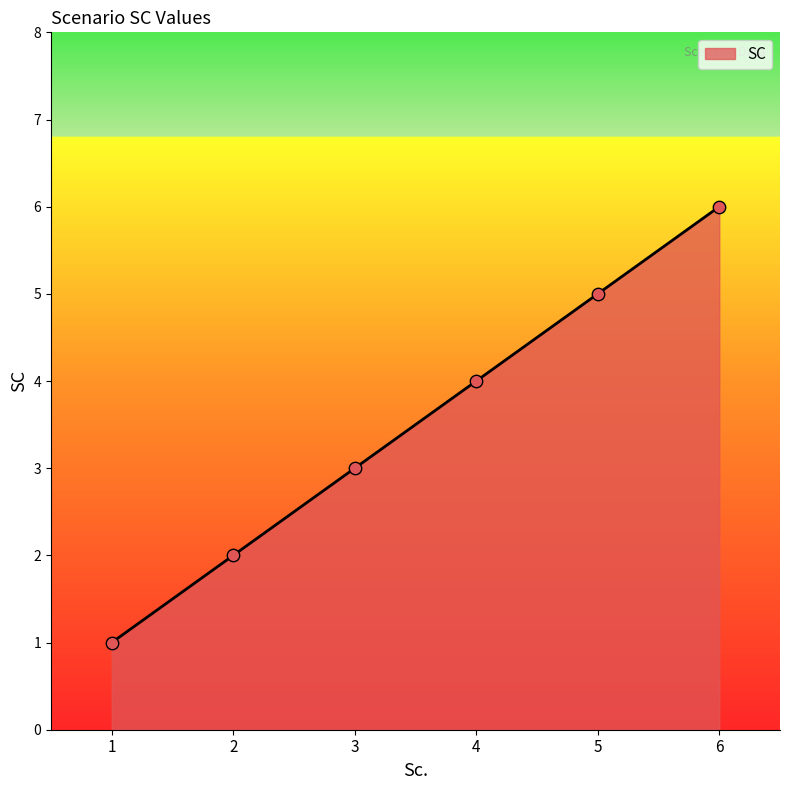

Between 6 and 1, which is larger?

6